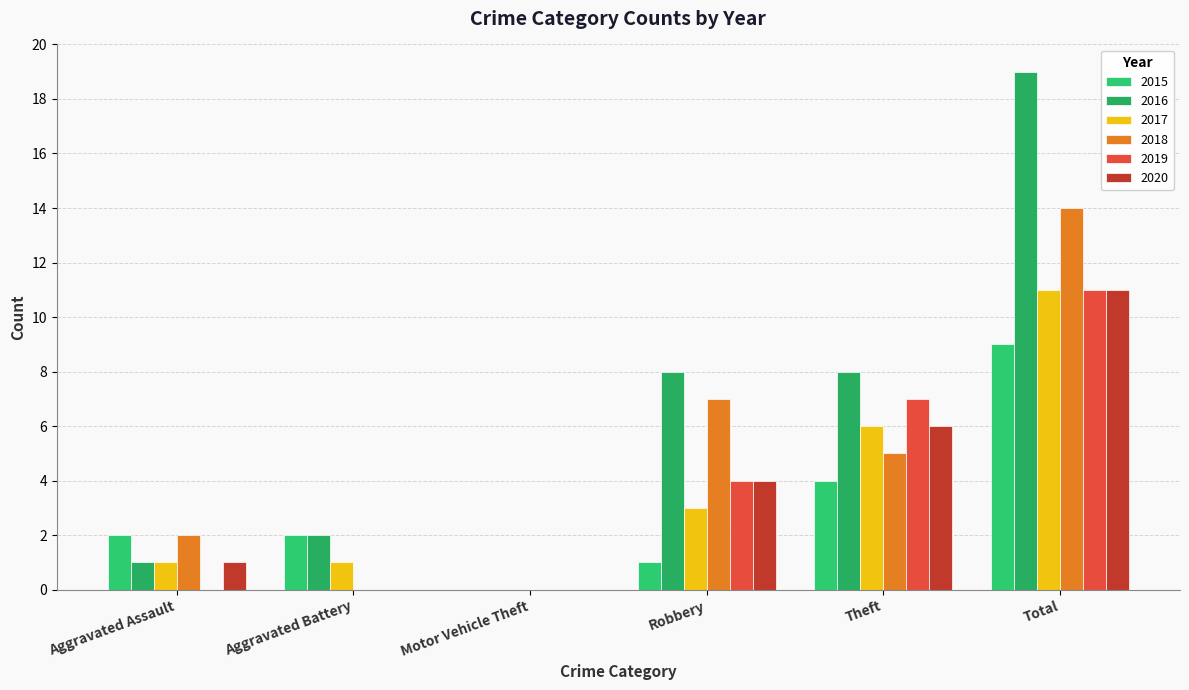

What is the average value of the 2015 series?

3